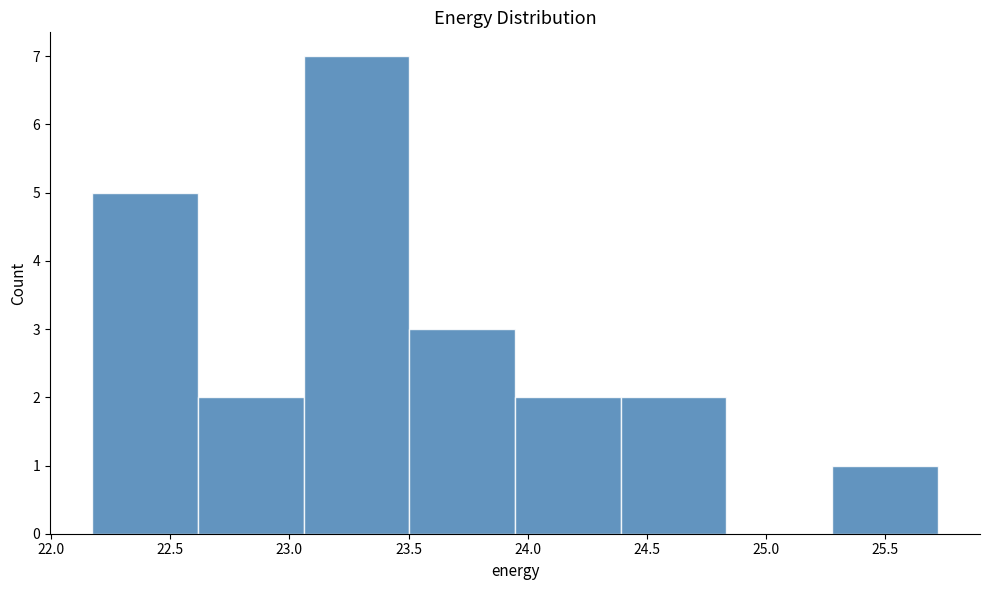

How tall is the bar that spans 25.30 to 25.70 on the x-axis? Neither the bar edges nor the heights are printed on the chart, so give them approximately, as read against the axes.

1